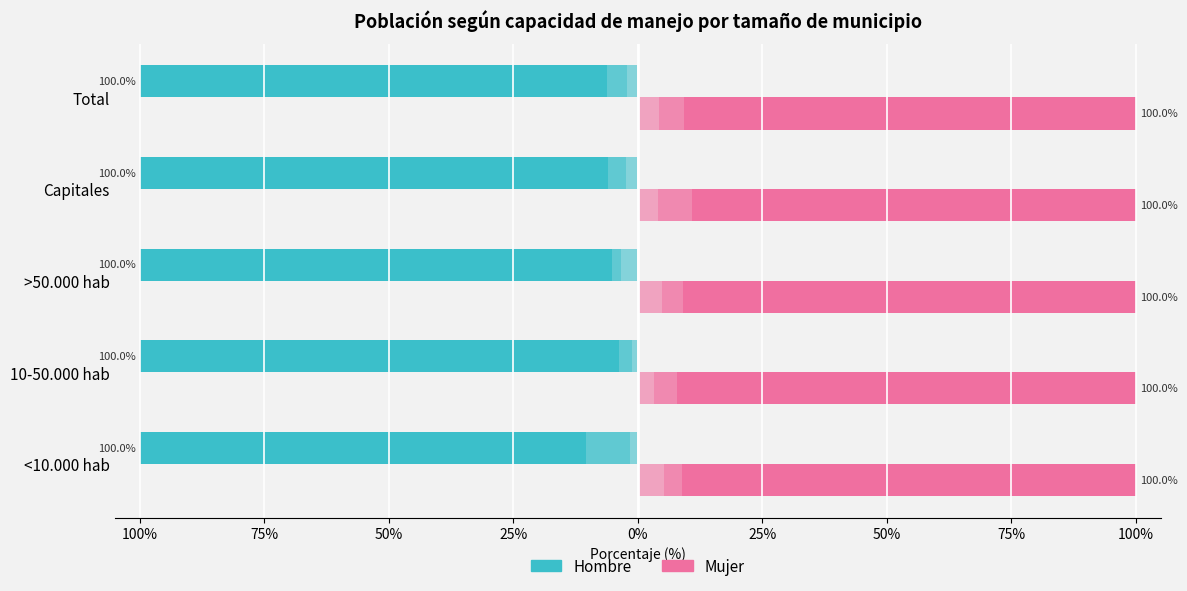

Does the chart contain any negative values?

Yes